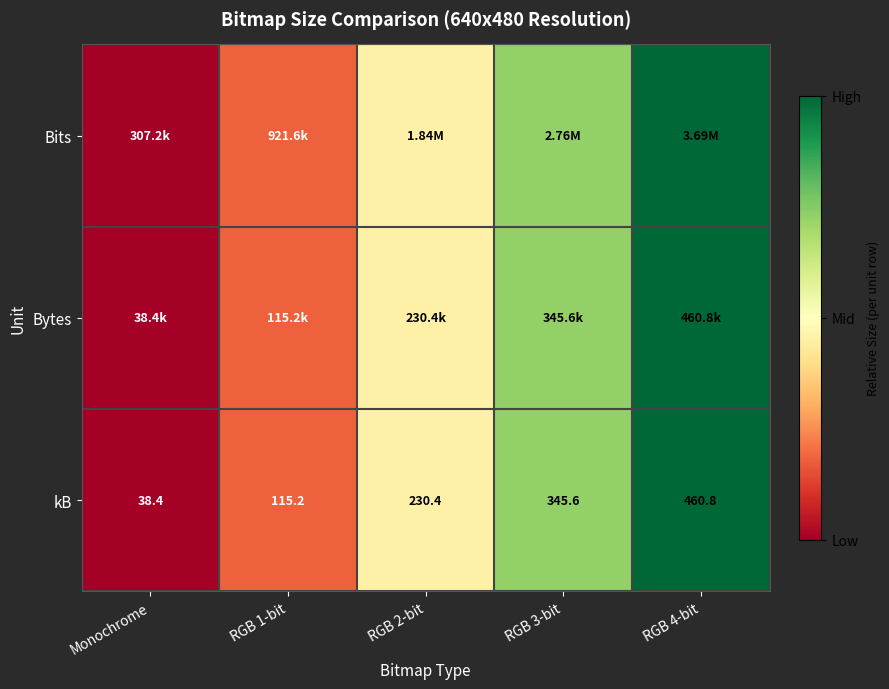

At which label does kB reach its minimum?

Monochrome